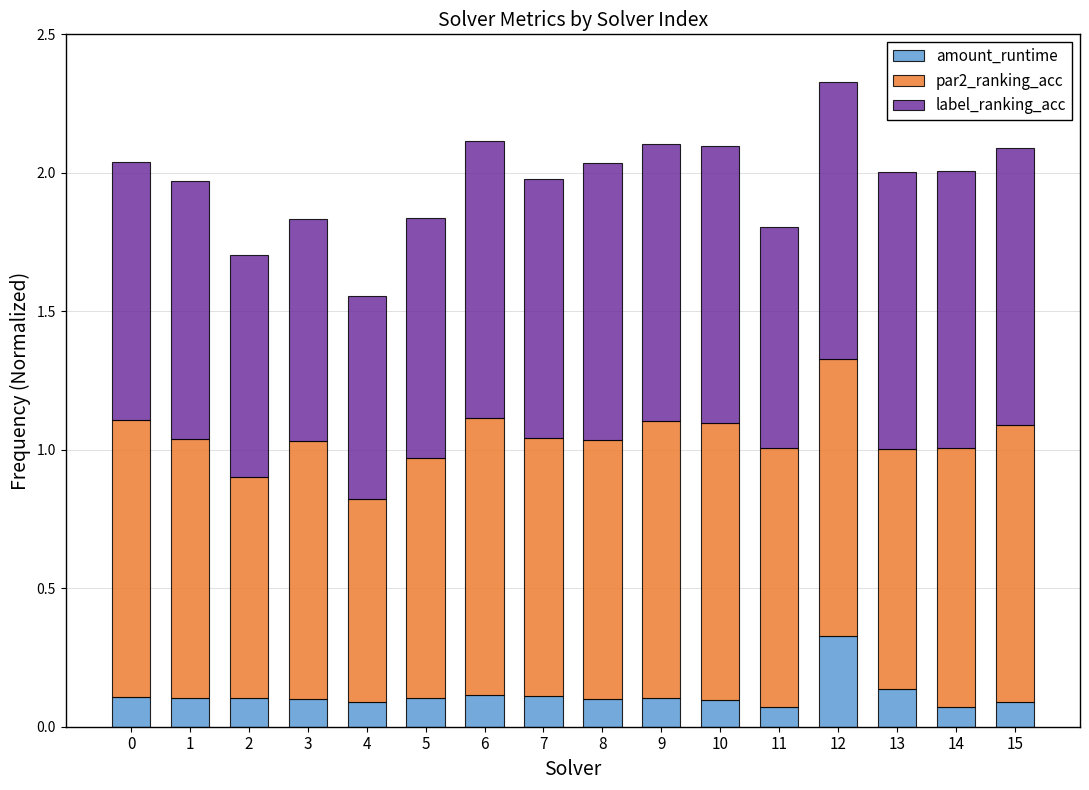

What is the total value across all series at 7?

2.0